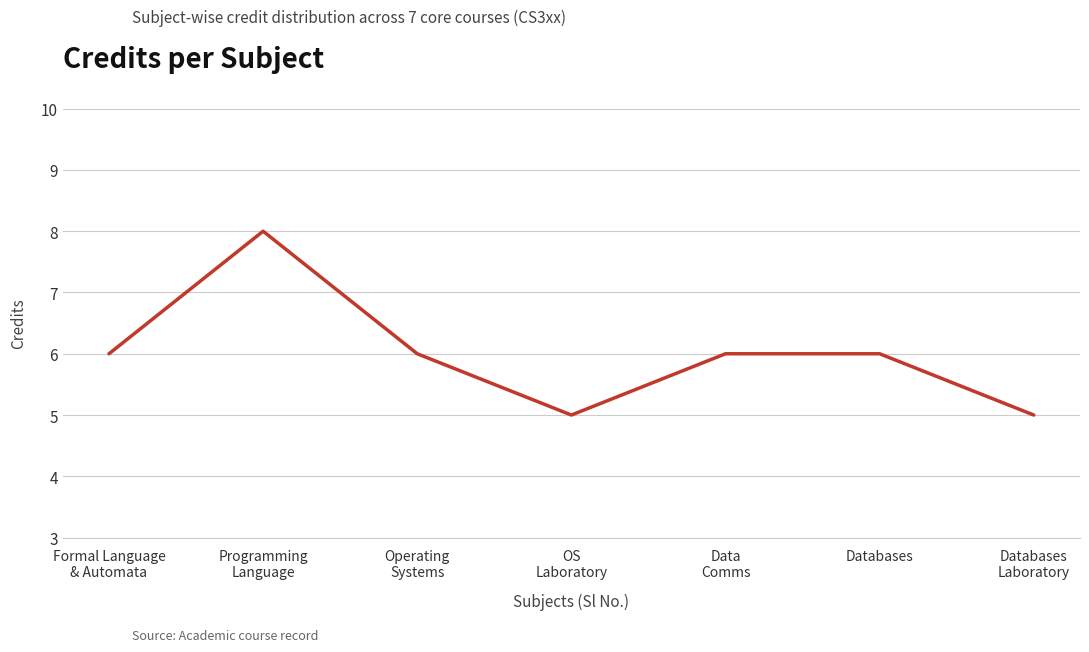

What is the smallest value displayed?

5